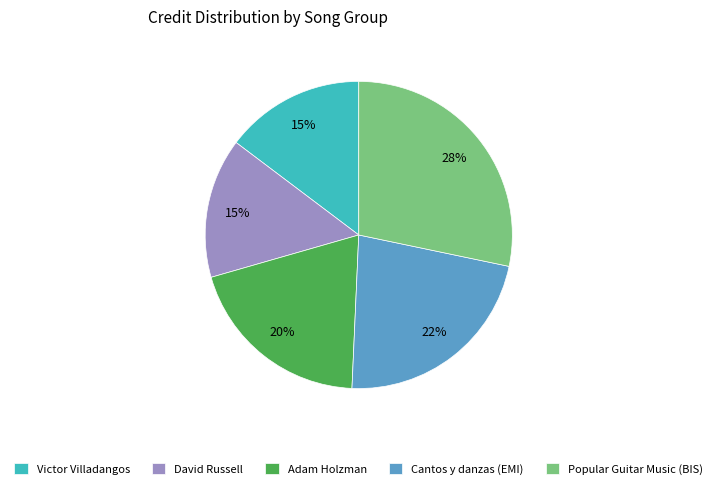

True or false: Cantos y danzas (EMI) accounts for 22% of the total.

True